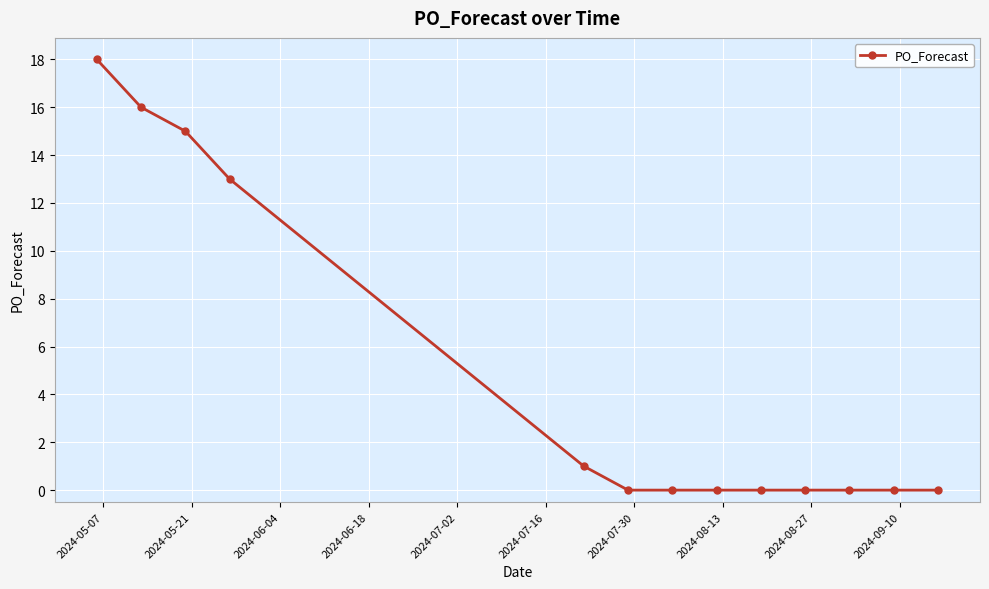

What is the difference between the maximum and second lowest values?

18